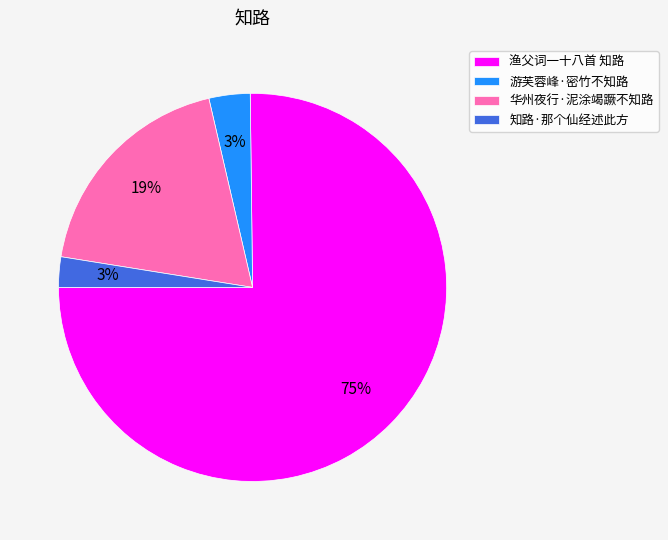

Combined, do 知路·那个仙经述此方 and 华州夜行·泥涂竭蹶不知路 account for over 50%?

No